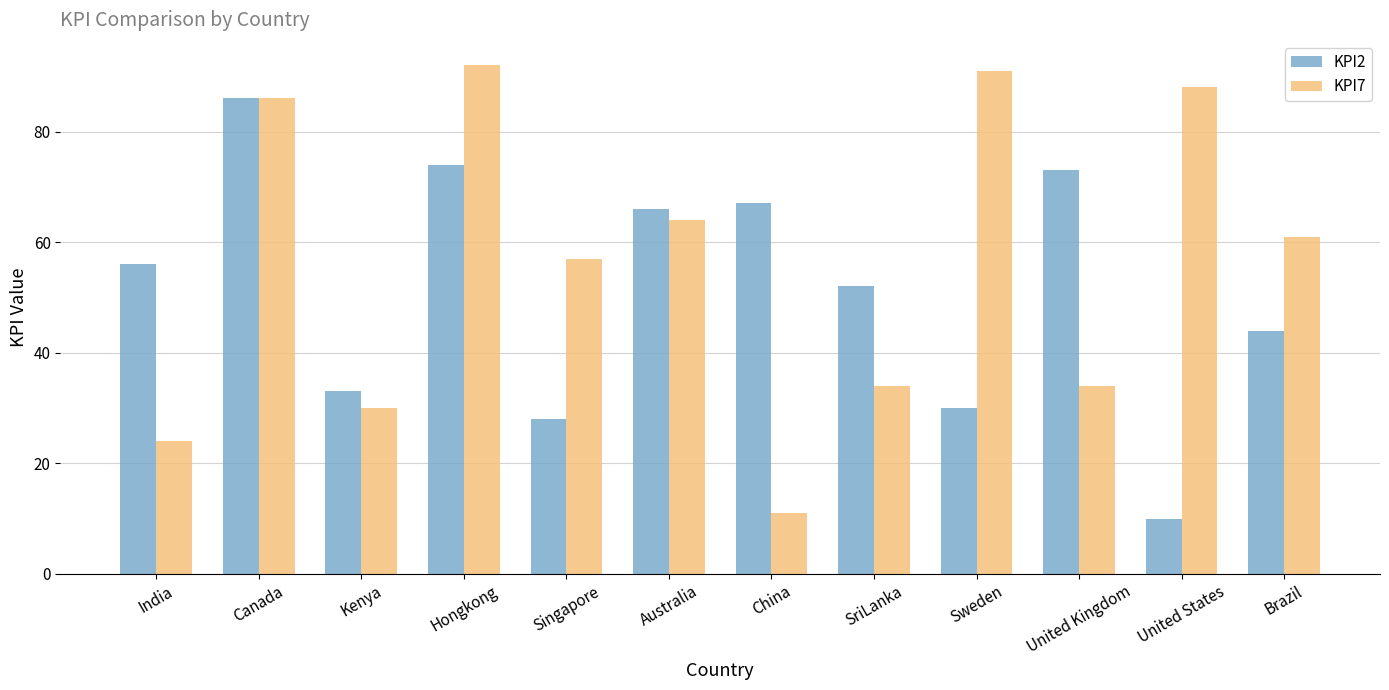

Reading left to right, list all the values displayed in this chart.

KPI2: India=56	Canada=86	Kenya=33	Hongkong=74	Singapore=28	Australia=66	China=67	SriLanka=52	Sweden=30	United Kingdom=73	United States=10	Brazil=44
KPI7: India=24	Canada=86	Kenya=30	Hongkong=92	Singapore=57	Australia=64	China=11	SriLanka=34	Sweden=91	United Kingdom=34	United States=88	Brazil=61